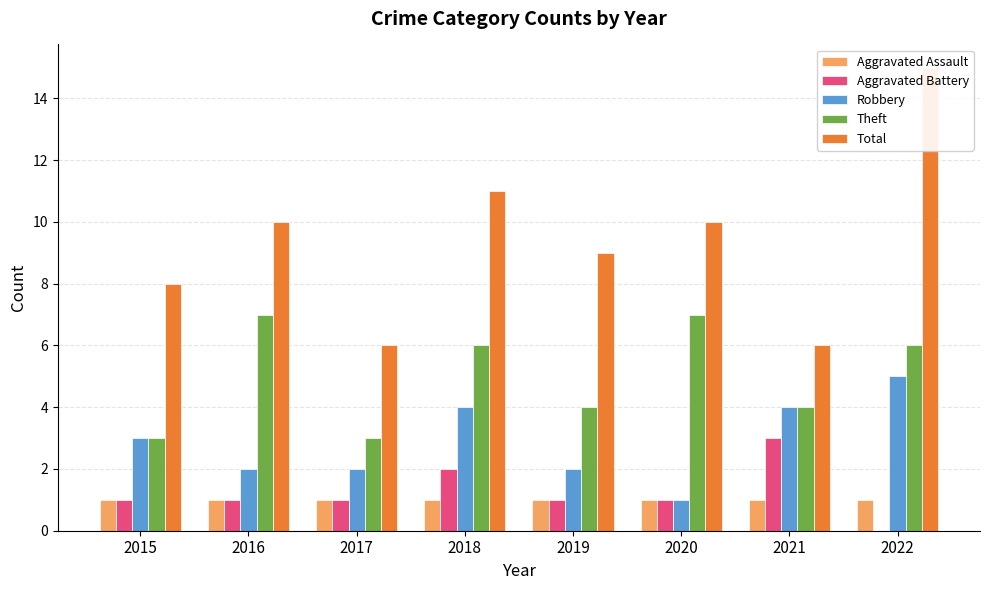

How many groups of bars are there?

8